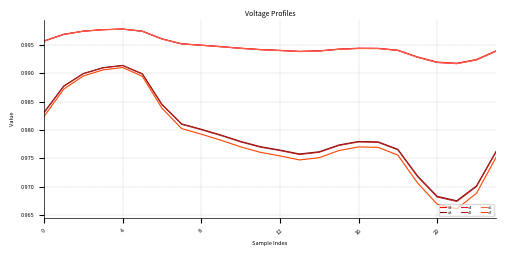

Which series has the largest range (max minus min)?

v7